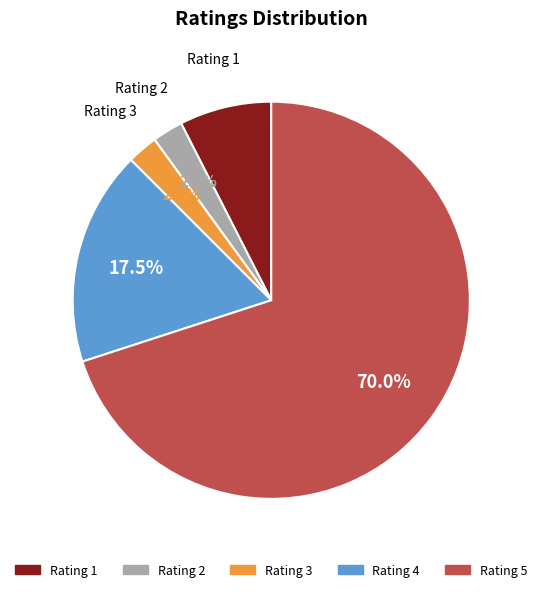

Approximately how many times larger is the value at Rating 2 compared to Rating 3?

1.0